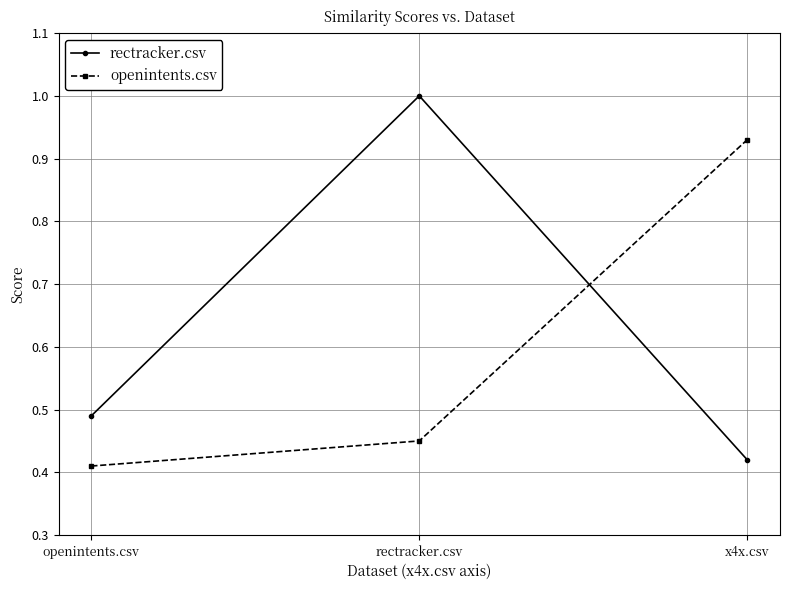

What is the label of the 3rd point from the left?

x4x.csv